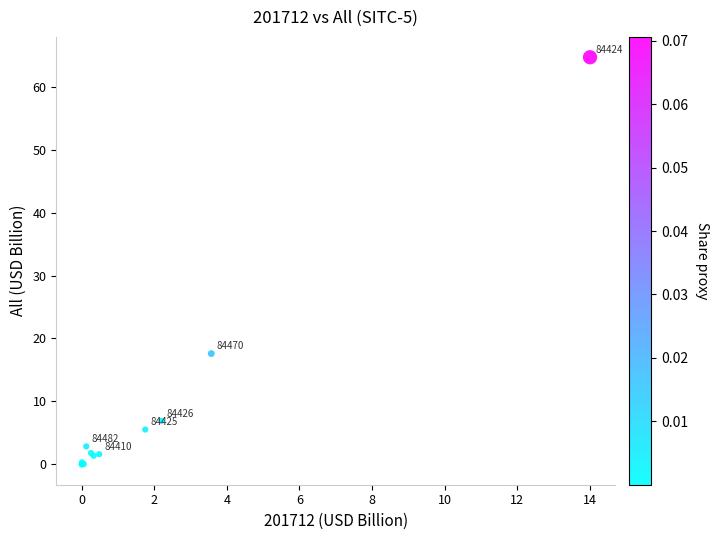

What Y value in the scatter plot is closest to 32?

17.6